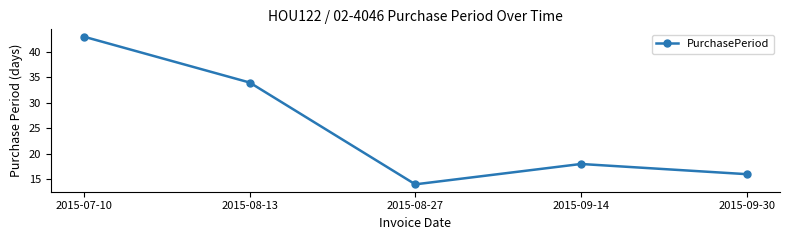

Rank the categories by value from lowest to highest.

2015-08-27, 2015-09-30, 2015-09-14, 2015-08-13, 2015-07-10